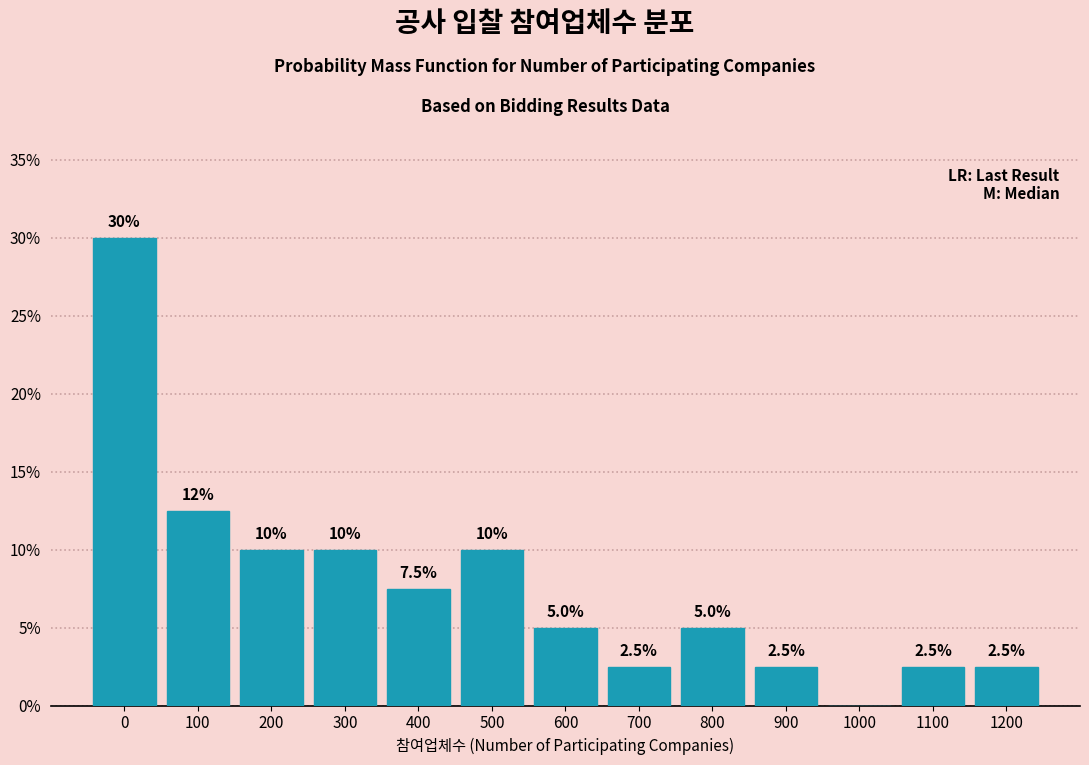

Reading left to right, extract all data points from this chart.

0=30.0	100=12.5	200=10.0	300=10.0	400=7.5	500=10.0	600=5.0	700=2.5	800=5.0	900=2.5	1000=0.0	1100=2.5	1200=2.5